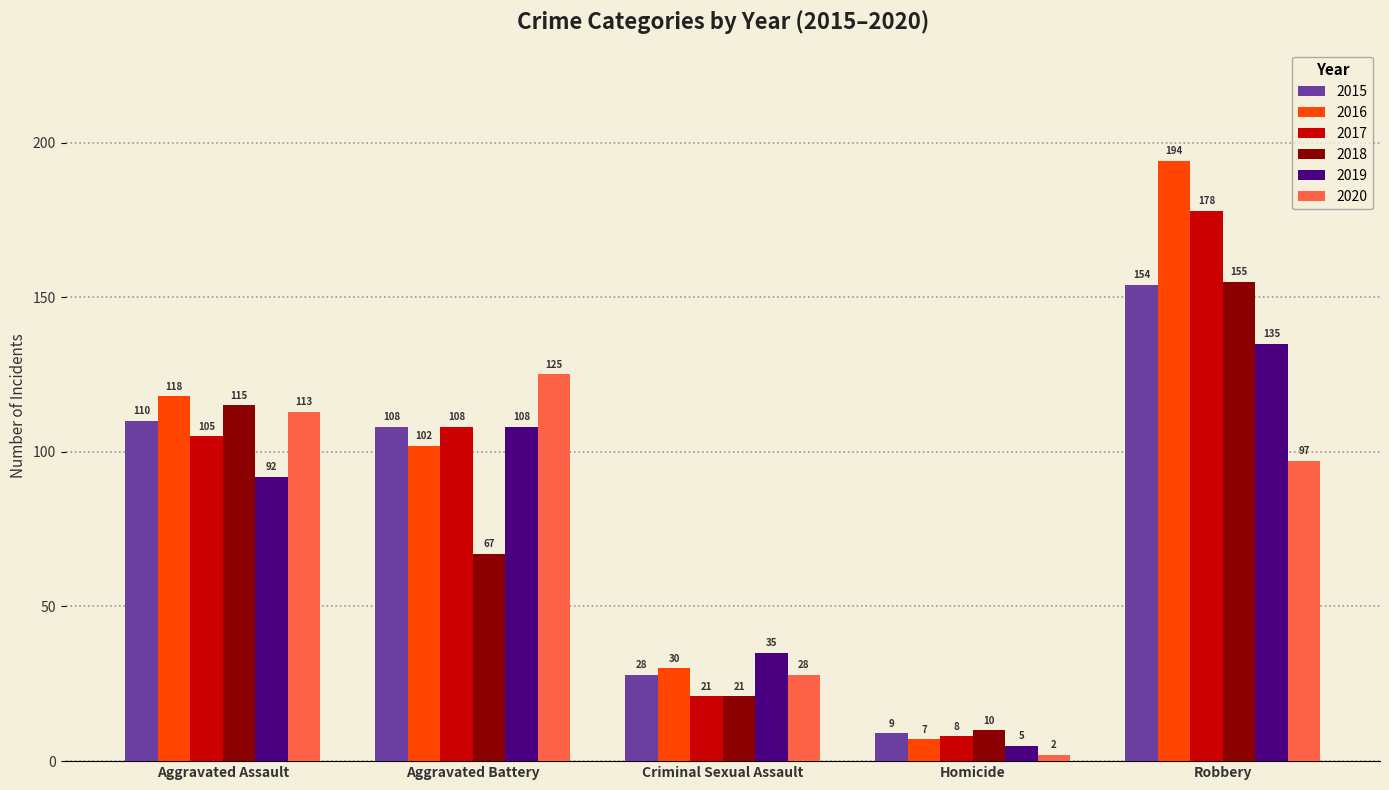

At which label does 2016 reach its peak?

Robbery